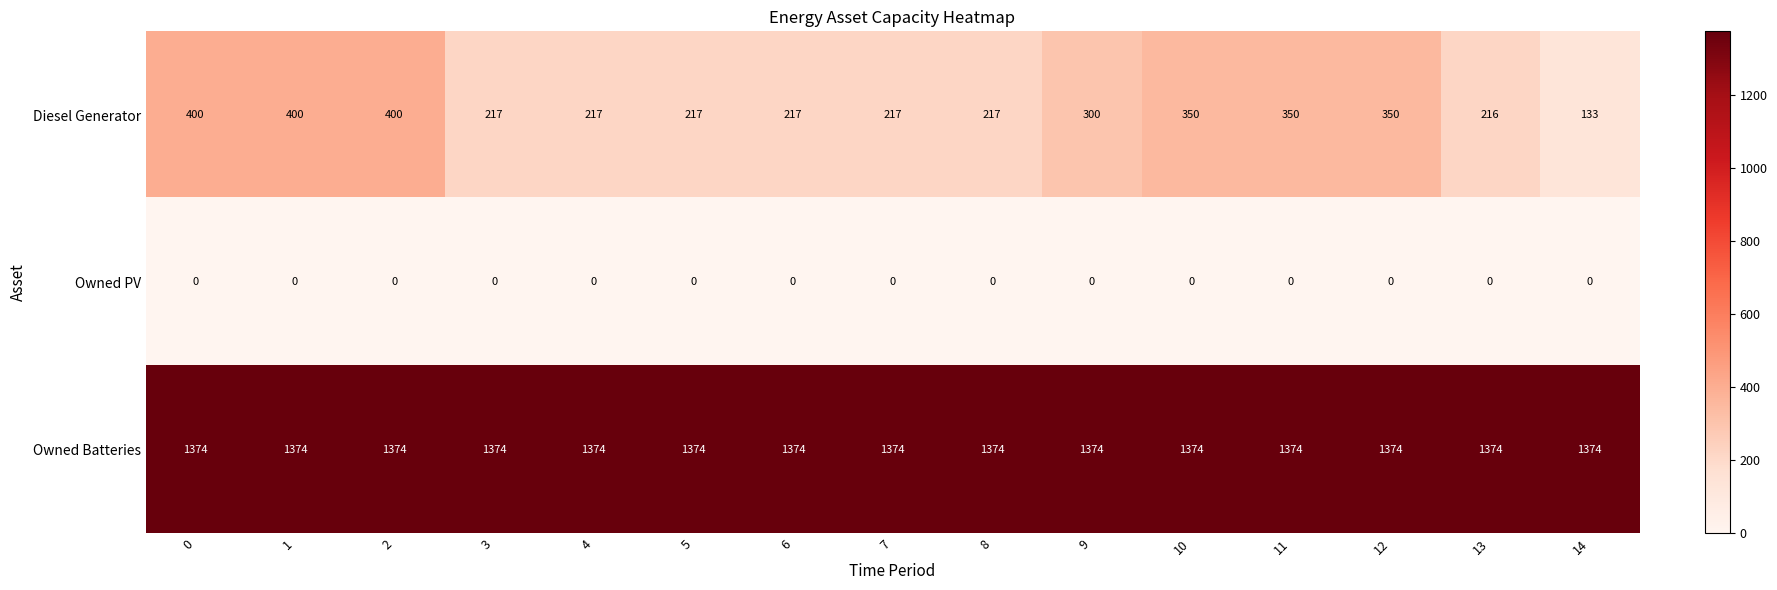

What is the difference between the maximum and minimum values in the Diesel Generator series?

267